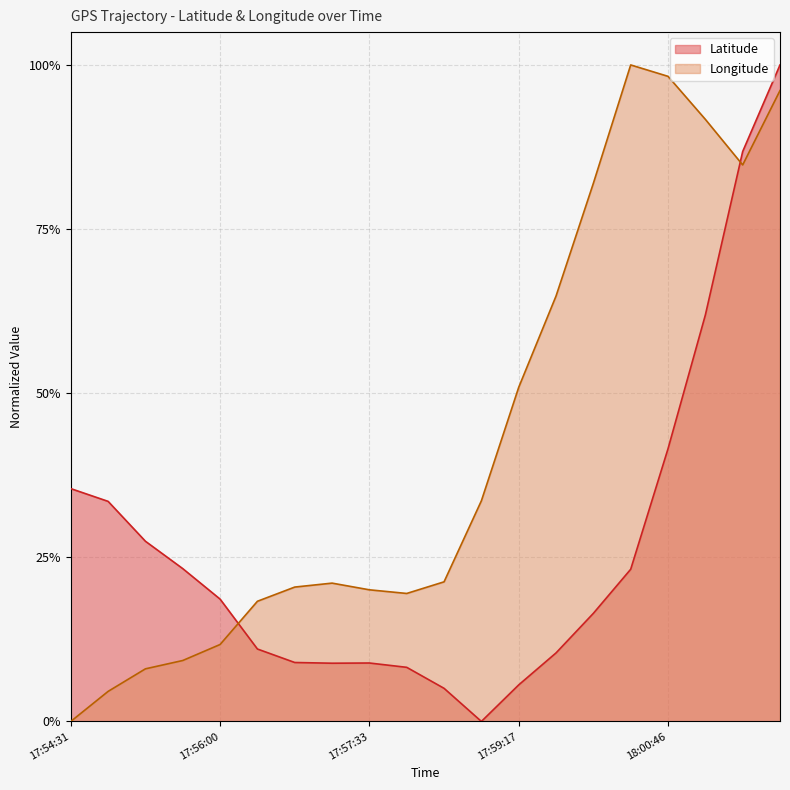

What position from the left is 17:57:33?

9